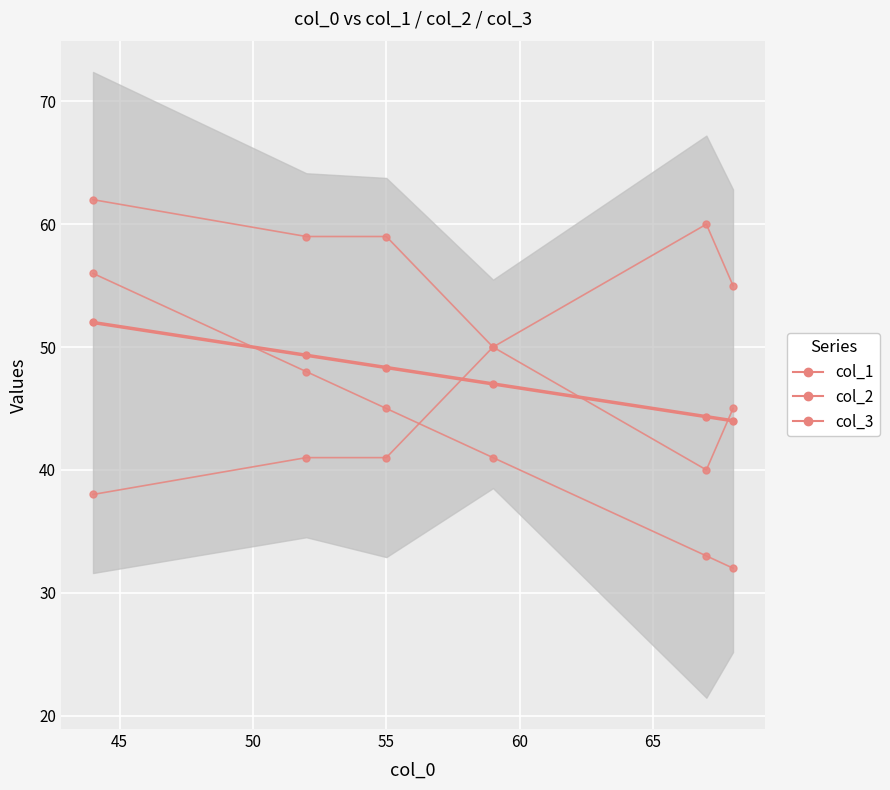

Between 40 and 60, which series saw the biggest shift?

col_1